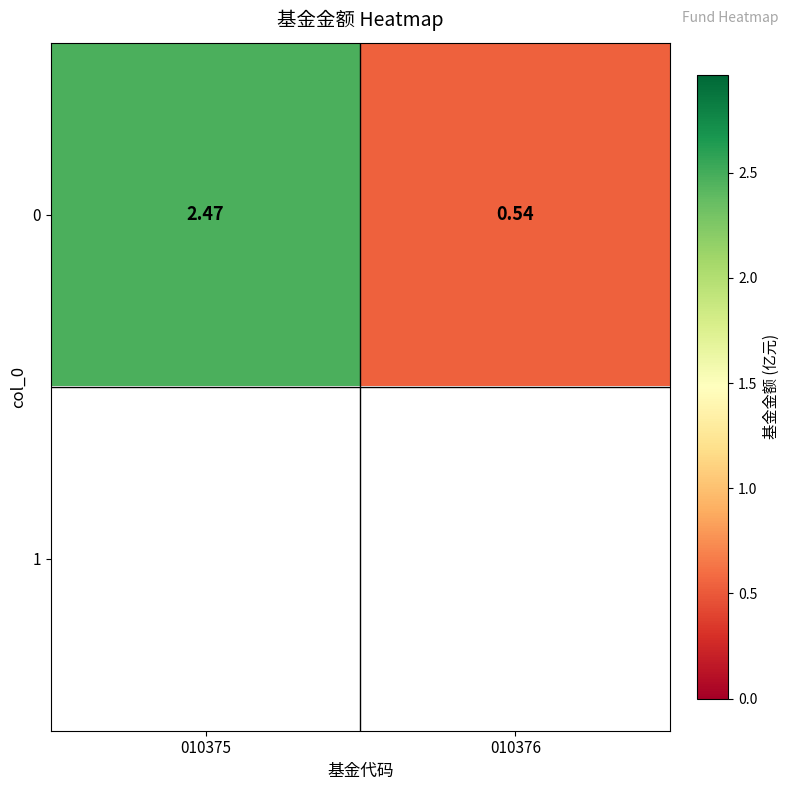

How many values in the 0 series exceed 2?

1